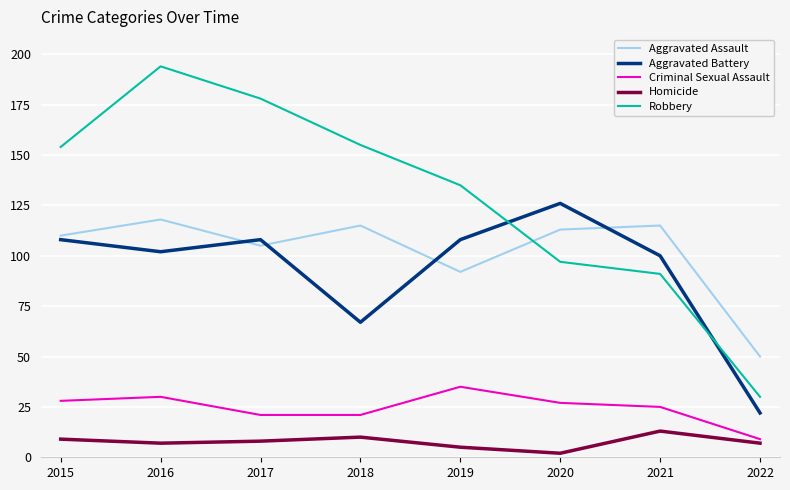

Reading right to left, what are all the values shown in this chart?

Aggravated Assault: 2022=50	2021=115	2020=113	2019=92	2018=115	2017=105	2016=118	2015=110
Aggravated Battery: 2022=22	2021=100	2020=126	2019=108	2018=67	2017=108	2016=102	2015=108
Criminal Sexual Assault: 2022=9	2021=25	2020=27	2019=35	2018=21	2017=21	2016=30	2015=28
Homicide: 2022=7	2021=13	2020=2	2019=5	2018=10	2017=8	2016=7	2015=9
Robbery: 2022=30	2021=91	2020=97	2019=135	2018=155	2017=178	2016=194	2015=154